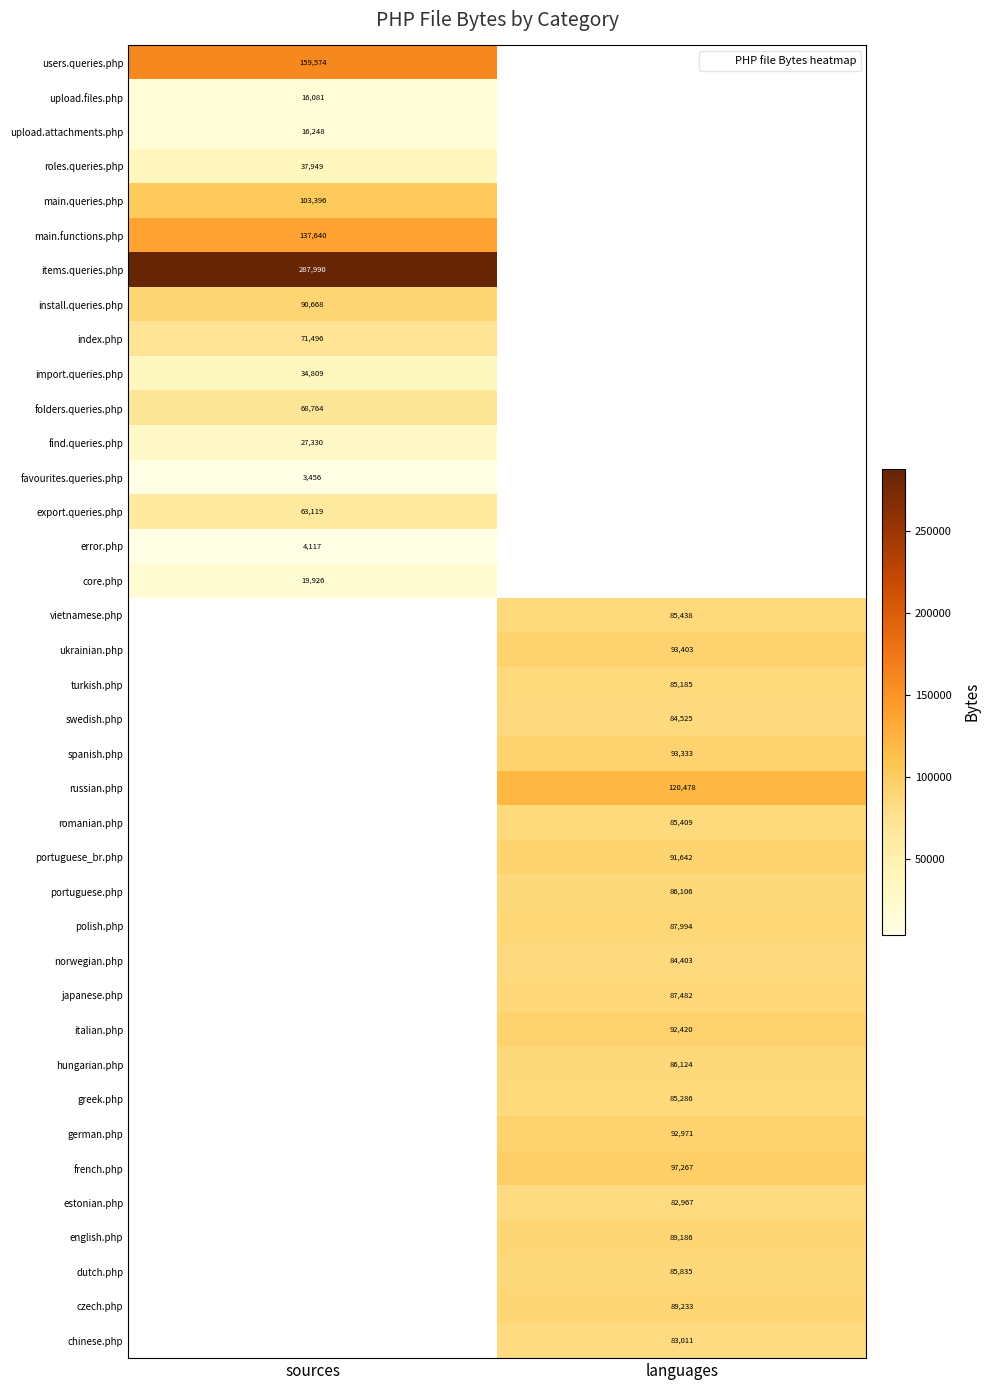

What is the smallest value displayed?

3456.0